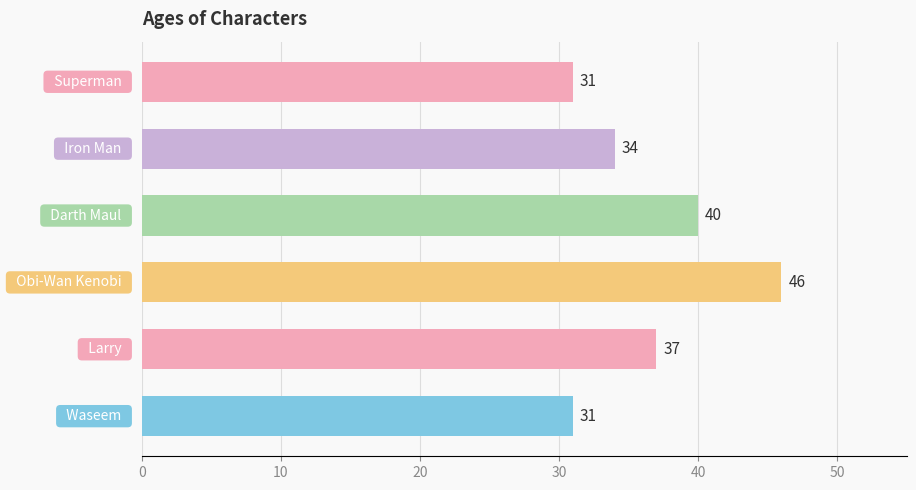

How many series are shown in this chart?

1